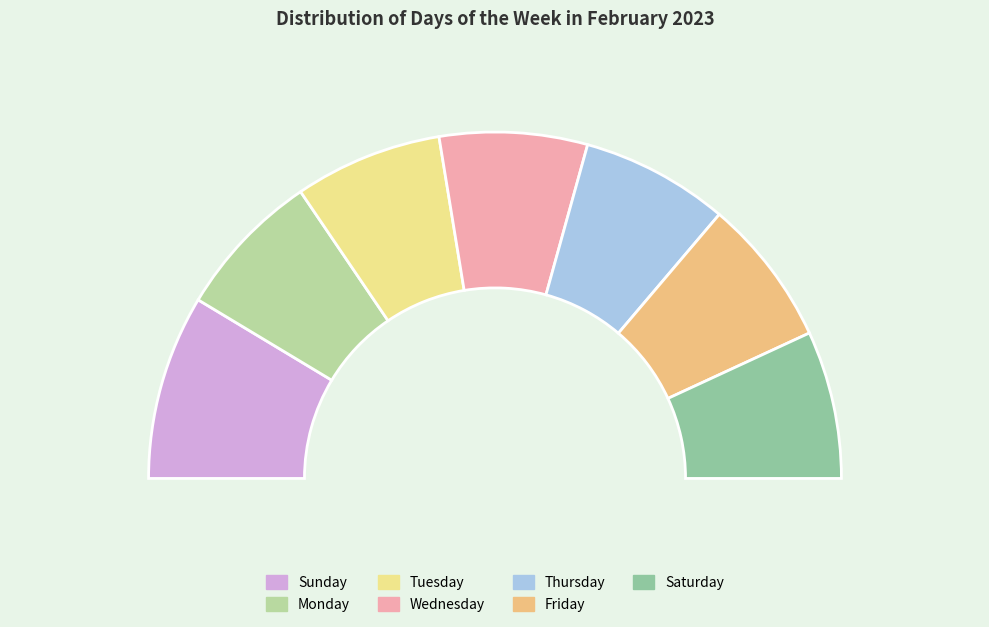

What percentage is the Wednesday slice, to the nearest percent?

14%